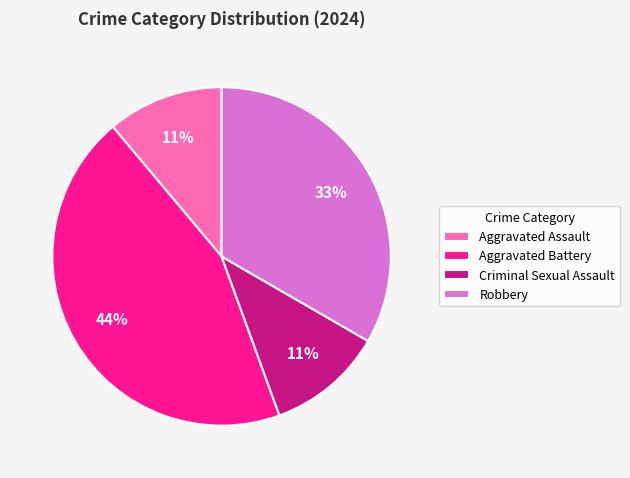

What is the largest slice in the pie chart?

Aggravated Battery